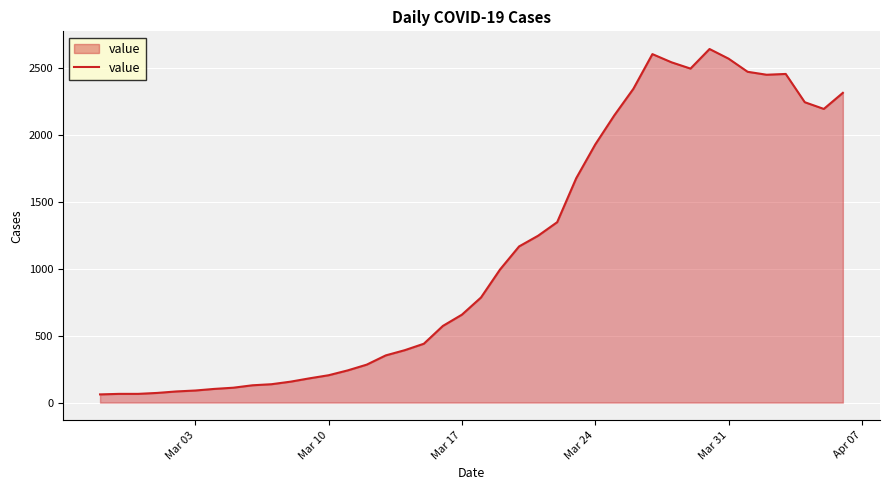

What is the smallest value displayed?

61